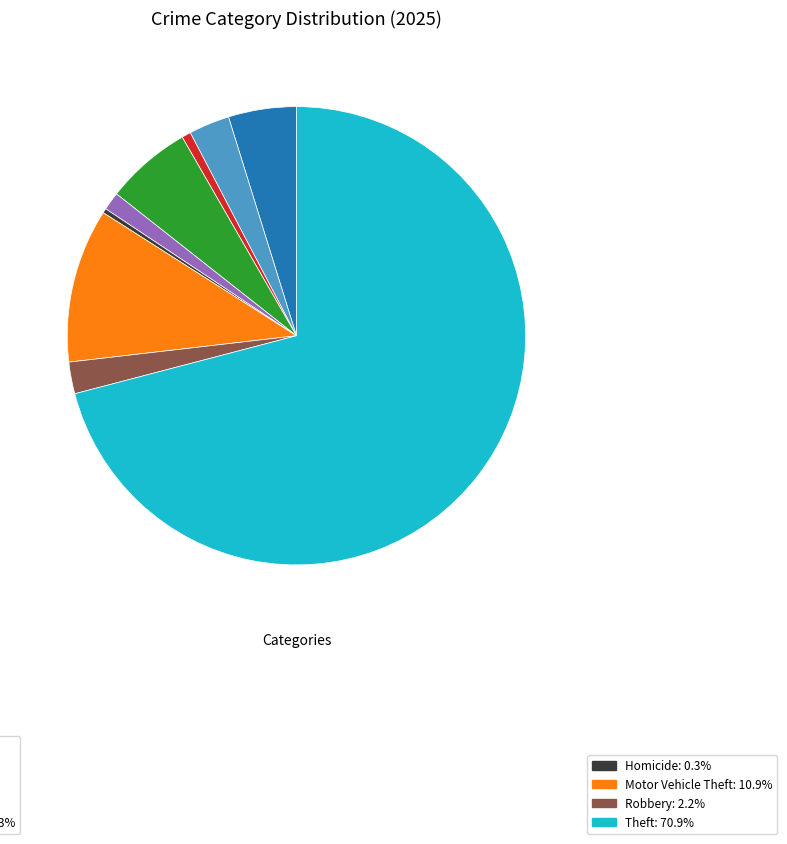

Is there a majority slice in this chart?

Yes